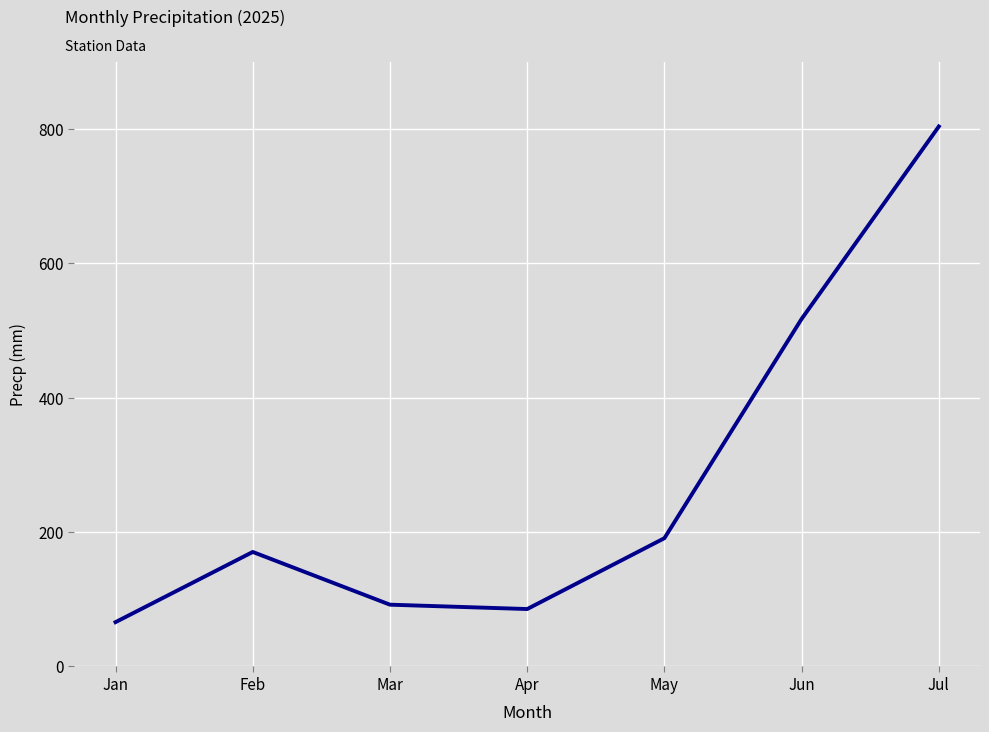

True or false: the data shows 62.8 at Feb.

False